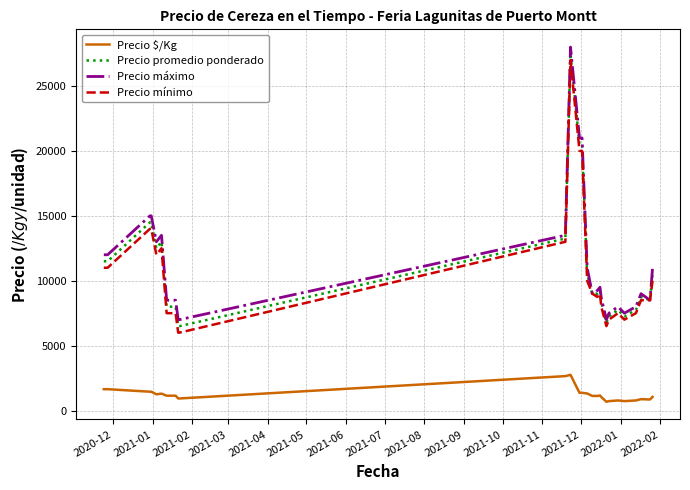

What is the maximum value for Precio máximo?

28000.0